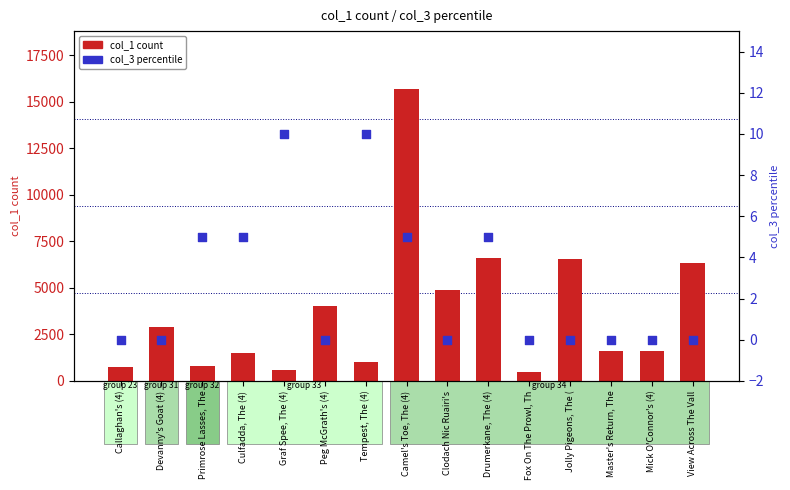

What is the total value across all series at Drumerkane, The (4)?

6582